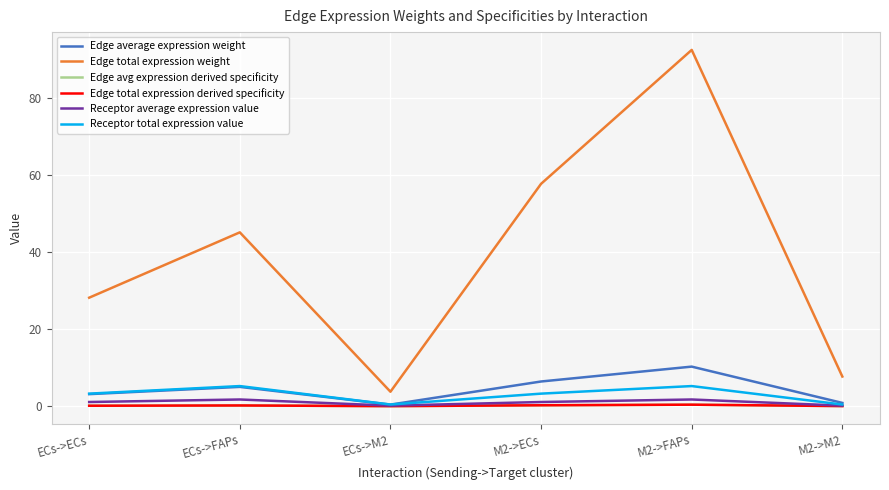

Is this an area chart (filled region under the line)?

No